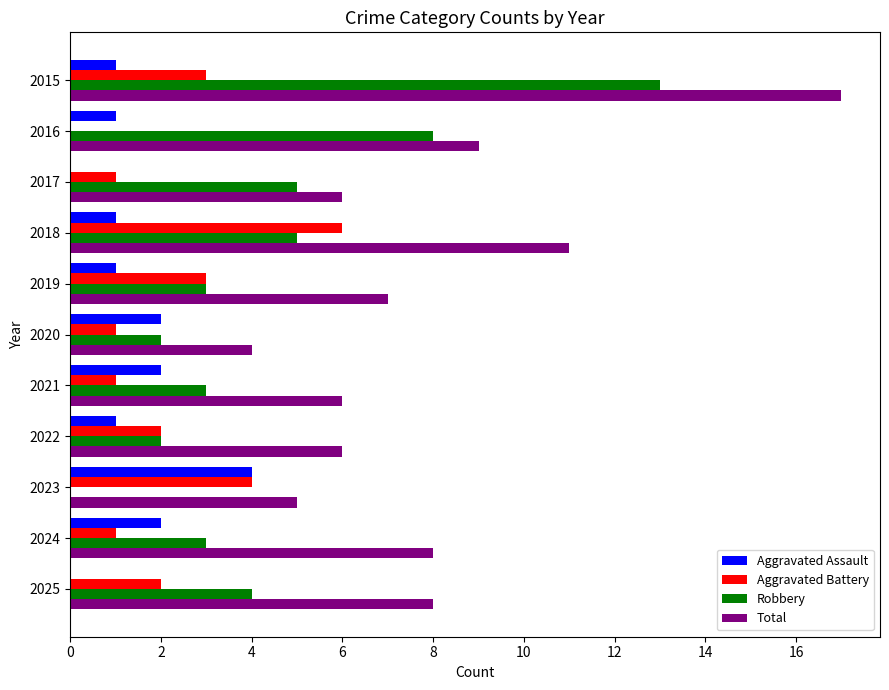

Which label corresponds to the largest value in the chart?

2015